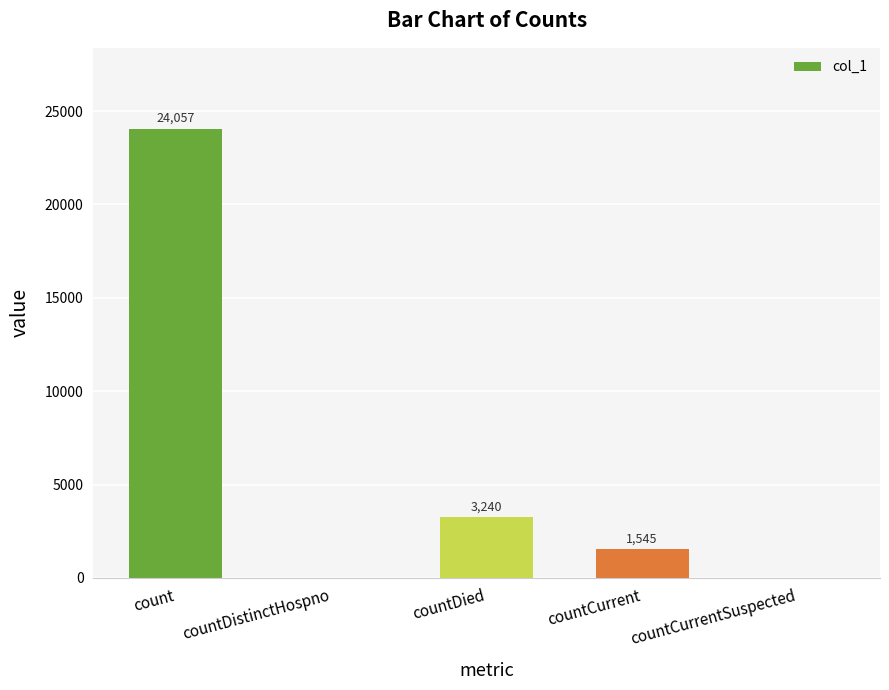

Between countCurrentSuspected and countCurrent, which is larger?

countCurrent